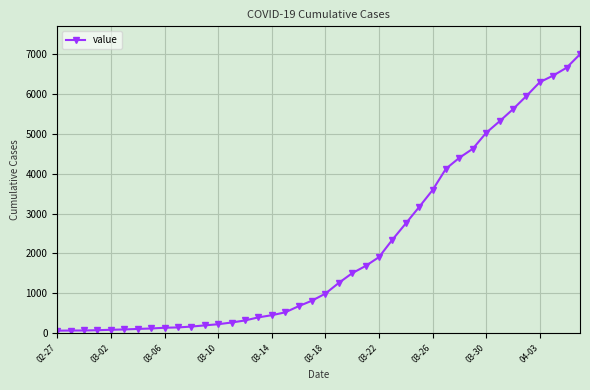

What is the maximum value shown in the chart?

6995